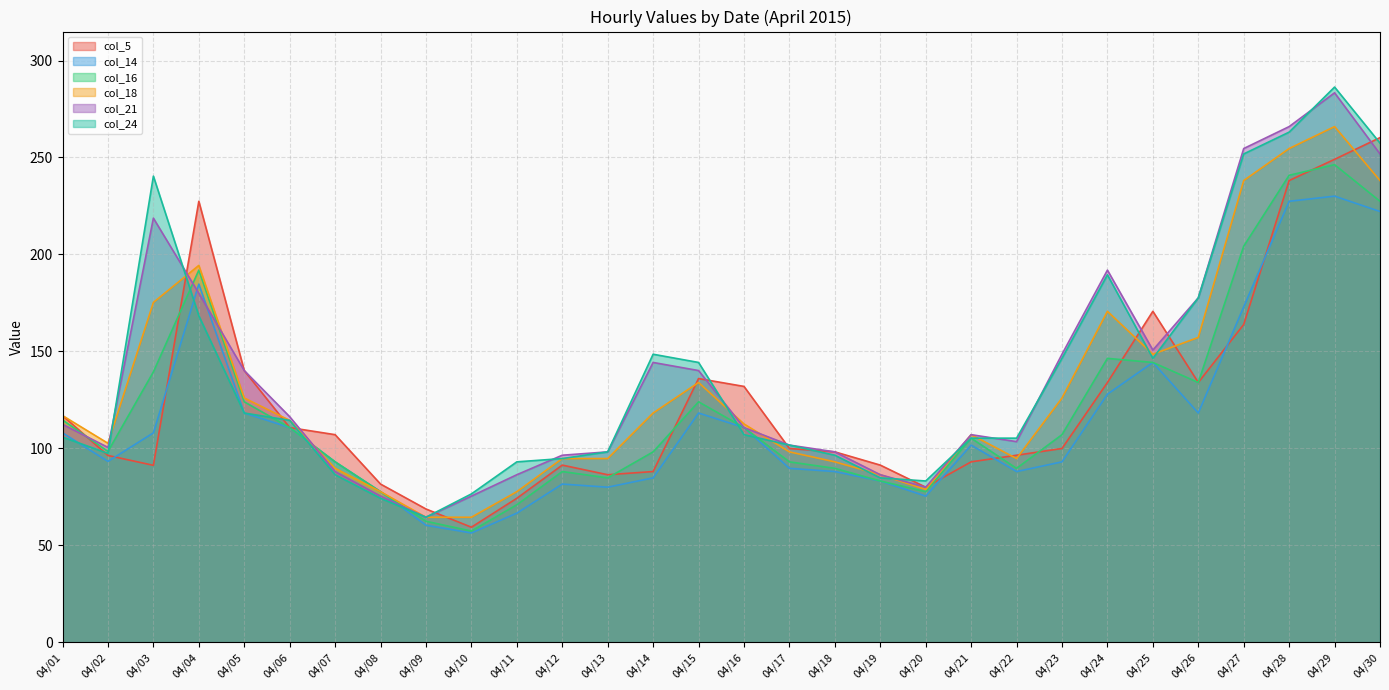

At which label is col_14 closest to 143?

04/25